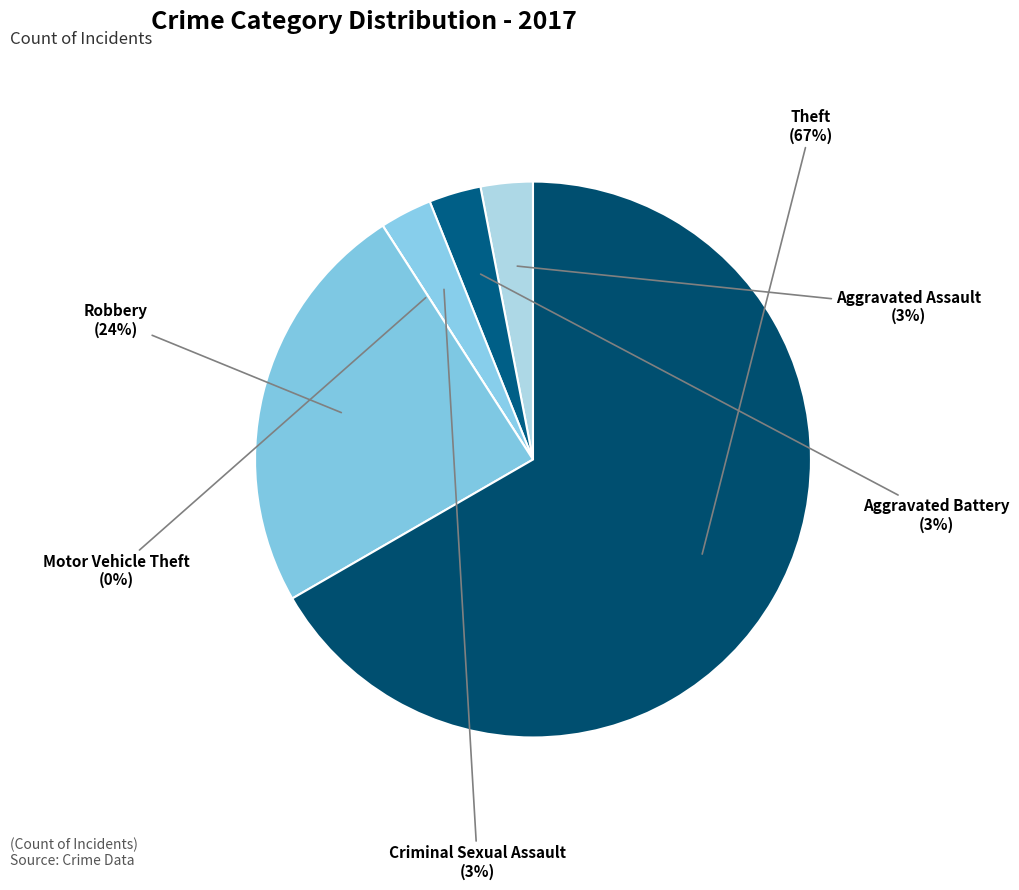

Rank the categories by value from lowest to highest.

Motor Vehicle Theft, Aggravated Assault, Aggravated Battery, Criminal Sexual Assault, Robbery, Theft